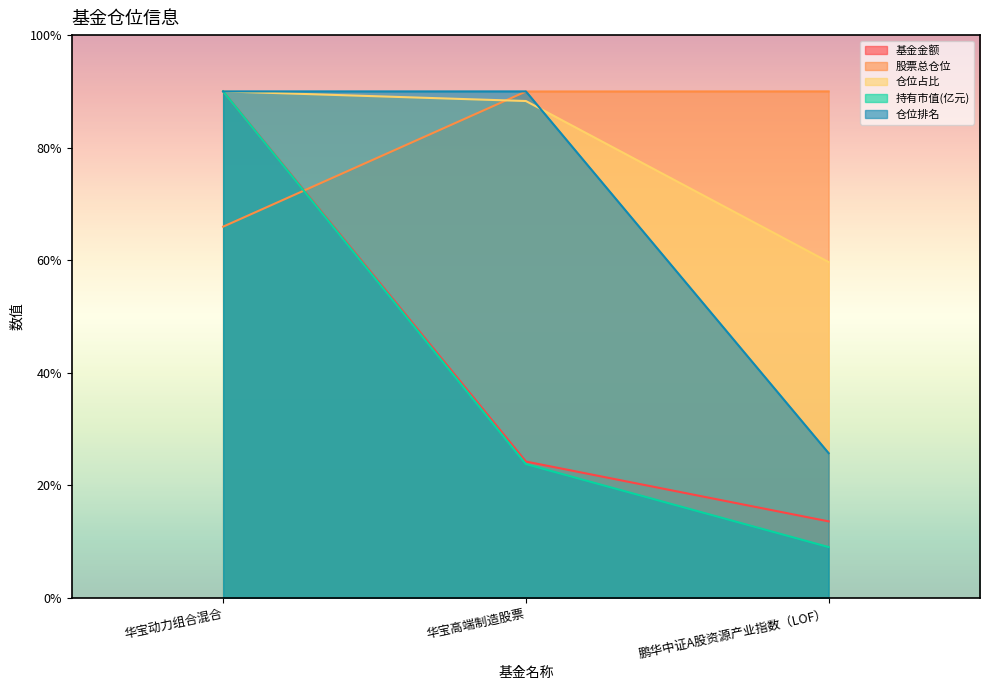

What is the sum of the 仓位排名 values at 华宝动力组合混合 and 鹏华中证A股资源产业指数（LOF）?

115.7